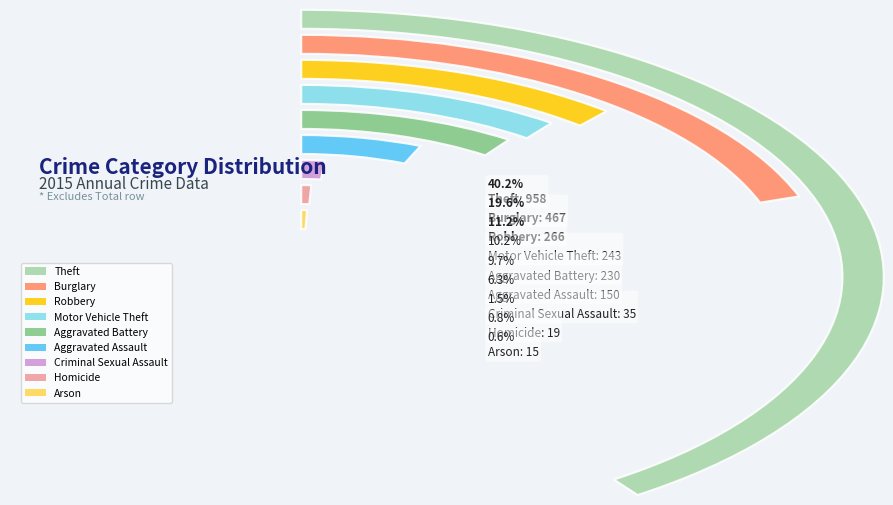

Rank the categories by value from highest to lowest.

Theft, Burglary, Robbery, Motor Vehicle Theft, Aggravated Battery, Aggravated Assault, Criminal Sexual Assault, Homicide, Arson